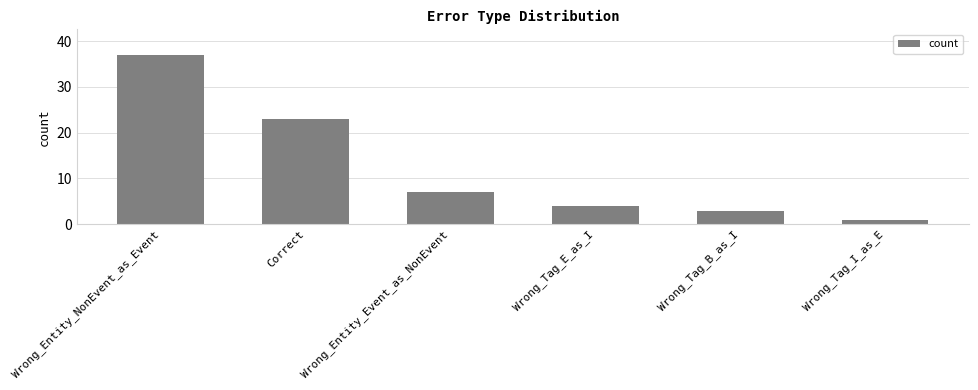

Is it true that the value at Wrong_Tag_B_as_I is 3?

True